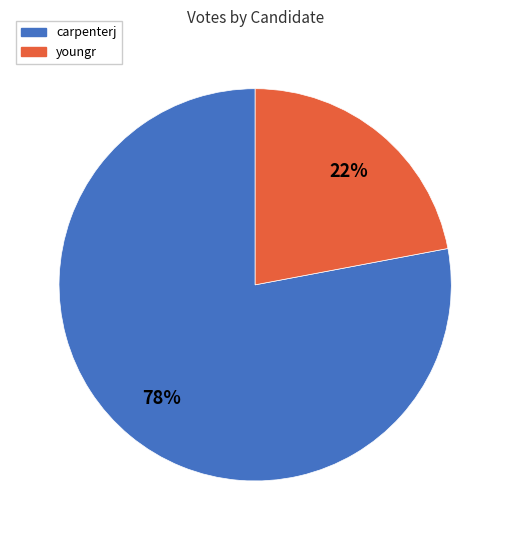

Rank the categories by value from lowest to highest.

youngr, carpenterj